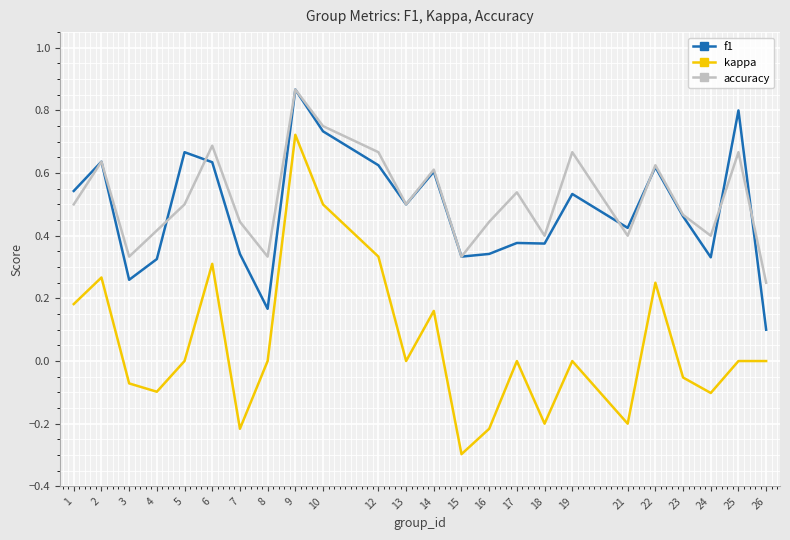

Which series has the widest spread of values?

kappa